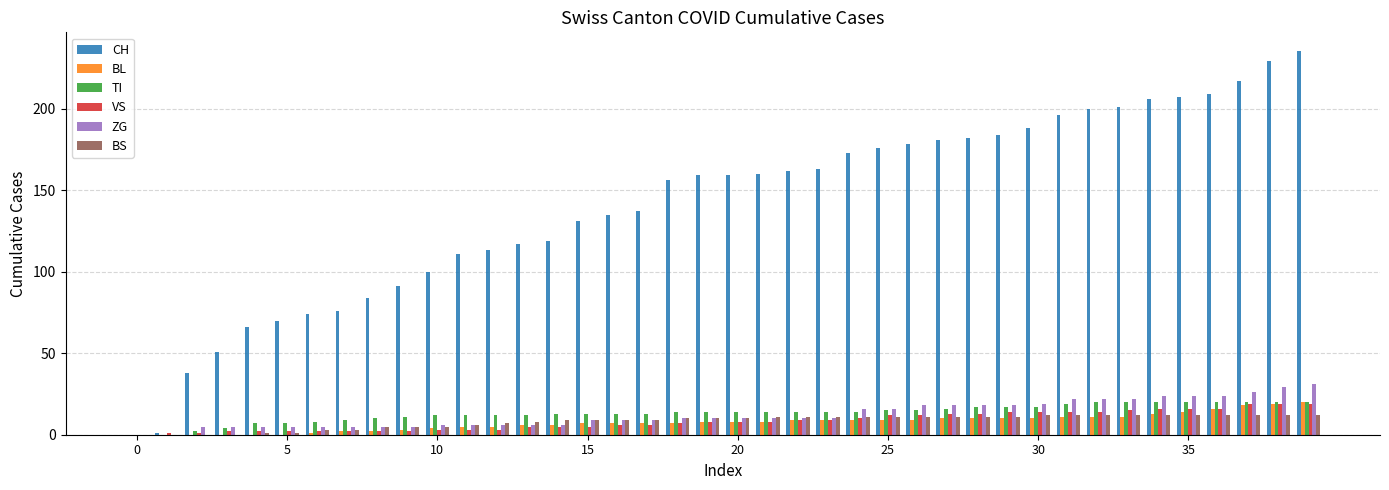

What is the greatest value displayed?

235